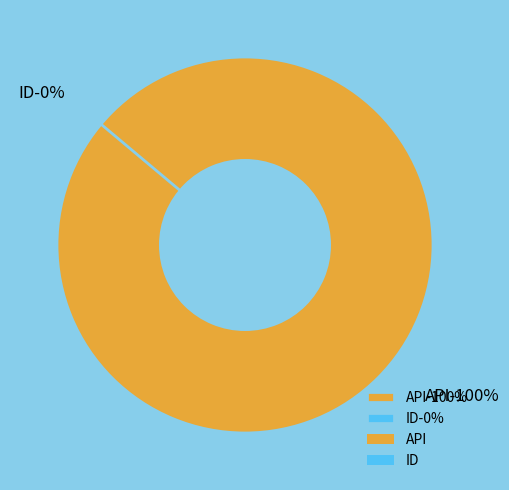

The API slice represents 99% of the pie. True or false?

False